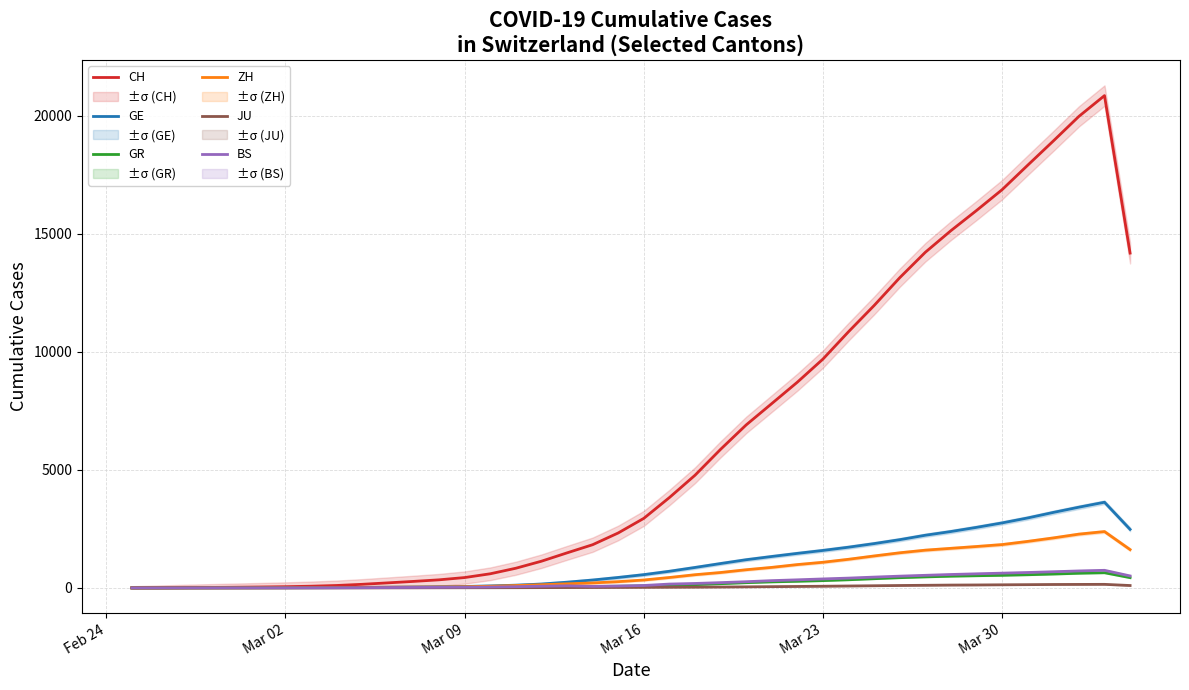

Which series has the largest total across all categories?

CH